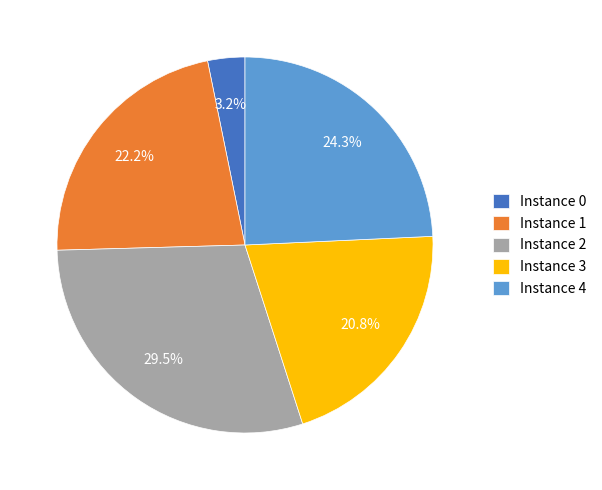

Does Instance 0 account for over 50% of the chart?

No